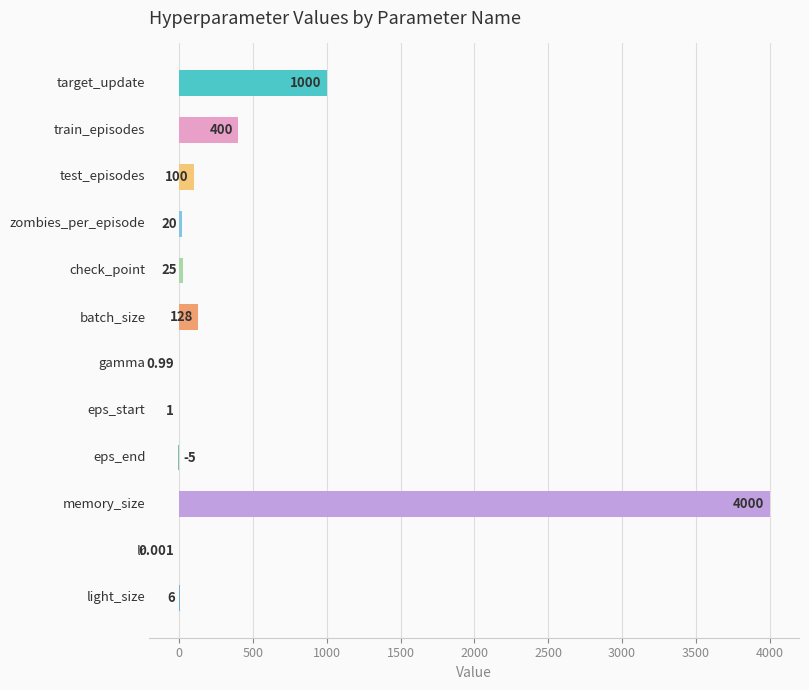

Are the bars grouped side by side (vs. stacked)?

No